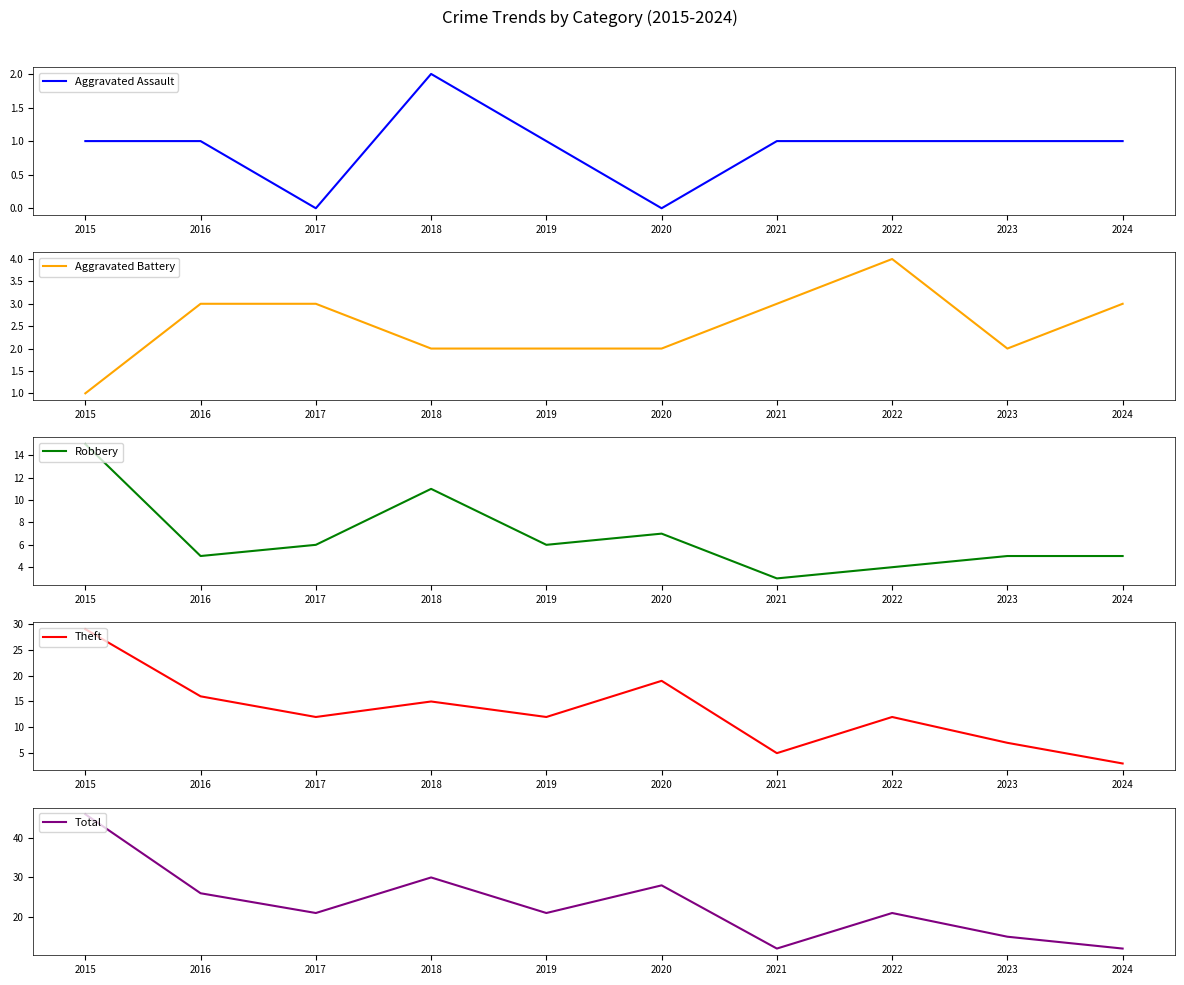

Reading left to right, list all the values displayed in this chart.

Aggravated Assault: 2015=1	2016=1	2017=0	2018=2	2019=1	2020=0	2021=1	2022=1	2023=1	2024=1
Aggravated Battery: 2015=1	2016=3	2017=3	2018=2	2019=2	2020=2	2021=3	2022=4	2023=2	2024=3
Robbery: 2015=15	2016=5	2017=6	2018=11	2019=6	2020=7	2021=3	2022=4	2023=5	2024=5
Theft: 2015=29	2016=16	2017=12	2018=15	2019=12	2020=19	2021=5	2022=12	2023=7	2024=3
Total: 2015=46	2016=26	2017=21	2018=30	2019=21	2020=28	2021=12	2022=21	2023=15	2024=12